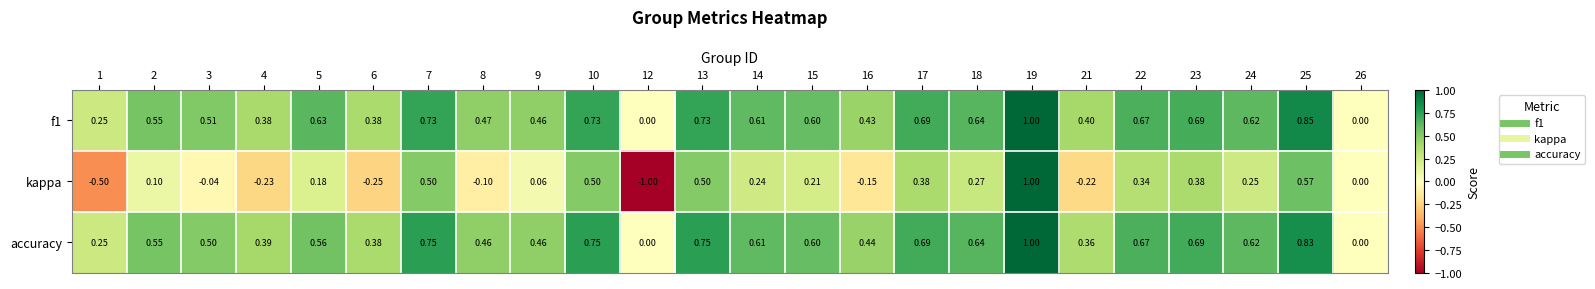

Between 6 and 24, which series saw the biggest shift?

kappa